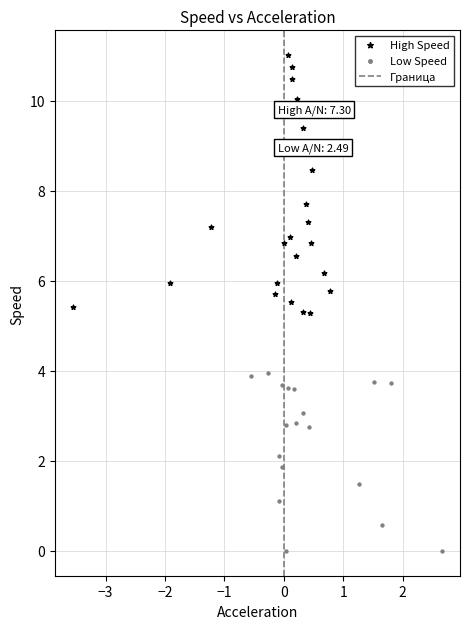

Which series reaches the minimum Y coordinate?

Low Speed